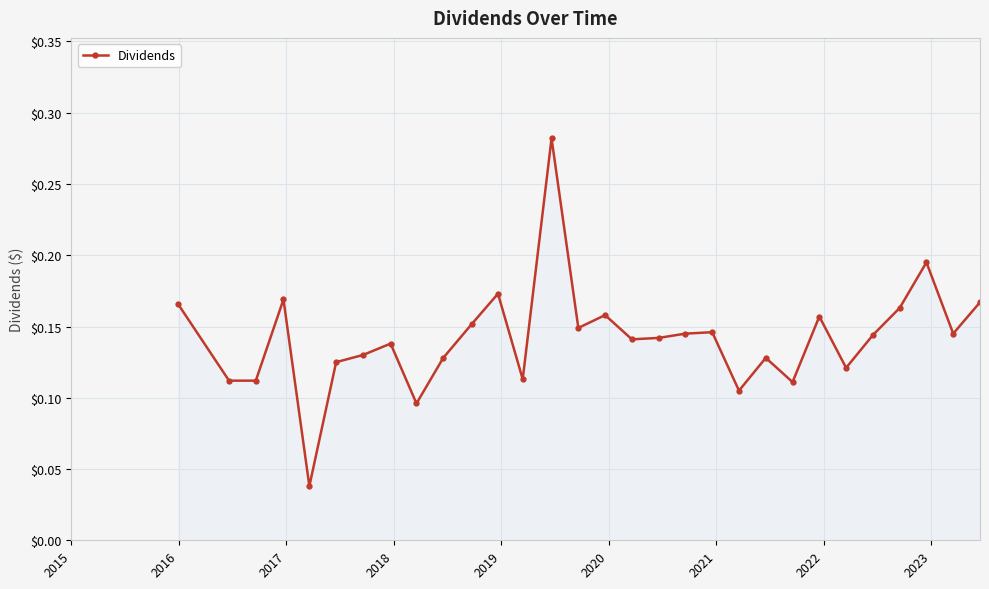

How many lines are shown in the chart?

1